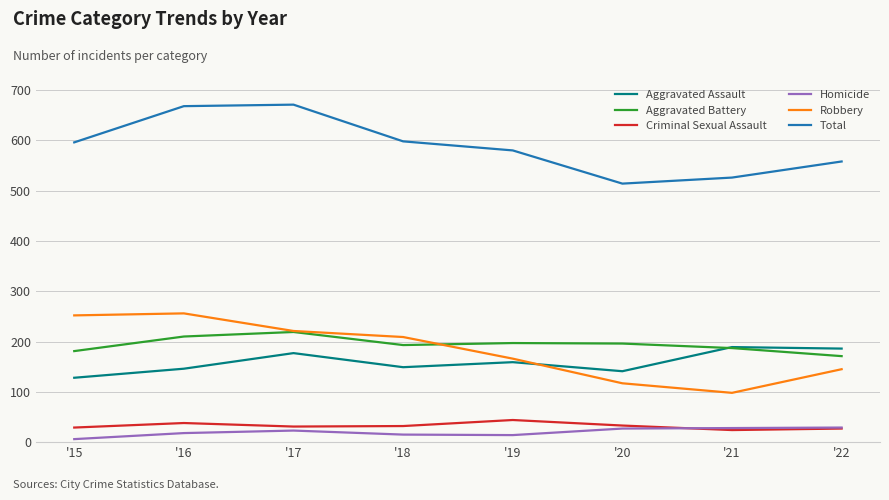

The value of Total at '22 is 954. True or false?

False